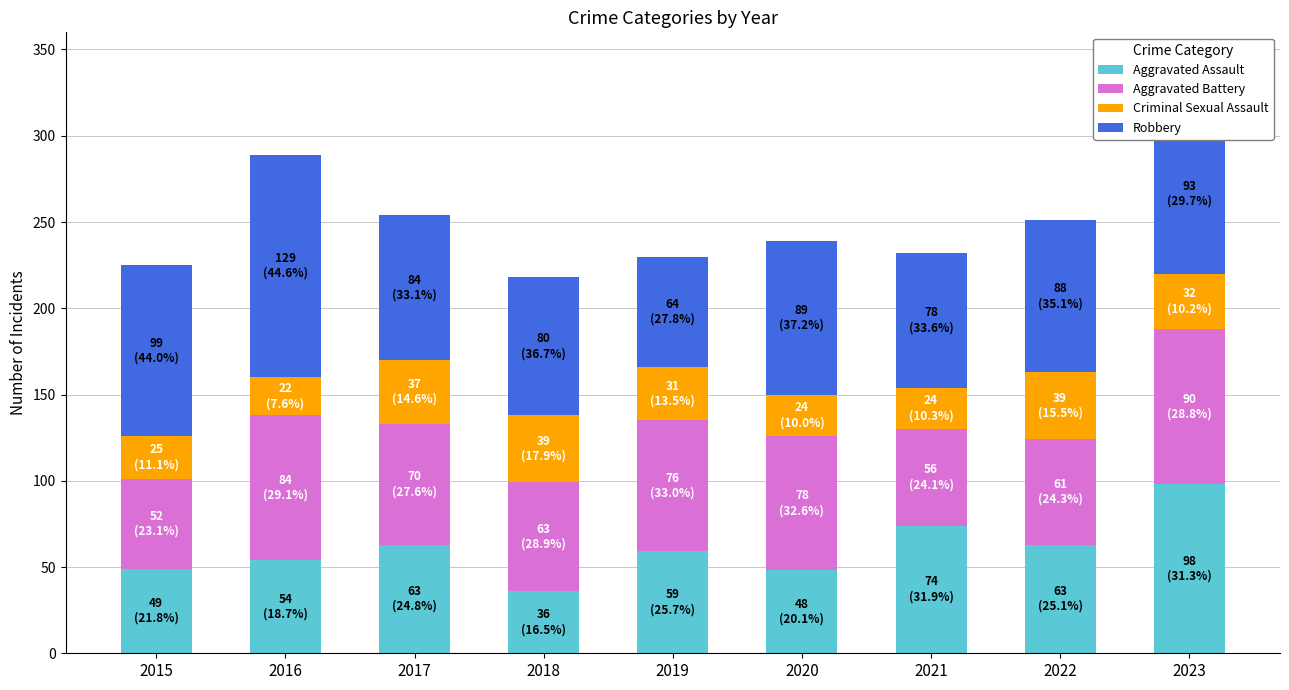

Does the chart contain stacked bars?

Yes